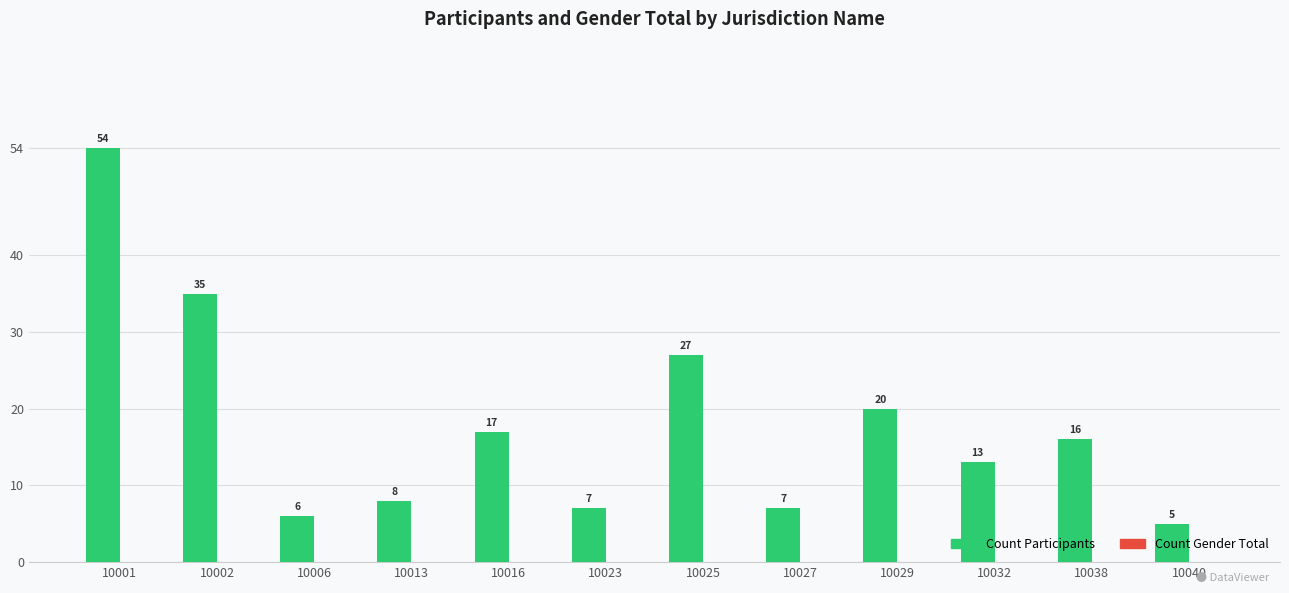

Is it true that the value at 10013 is 5?

False